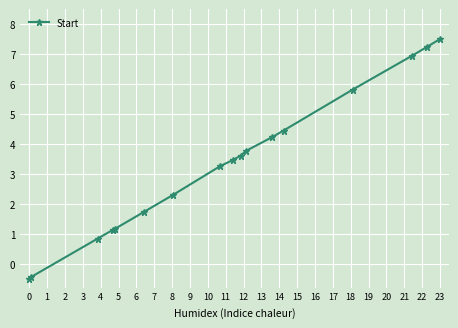

What is the smallest value displayed?

-0.5